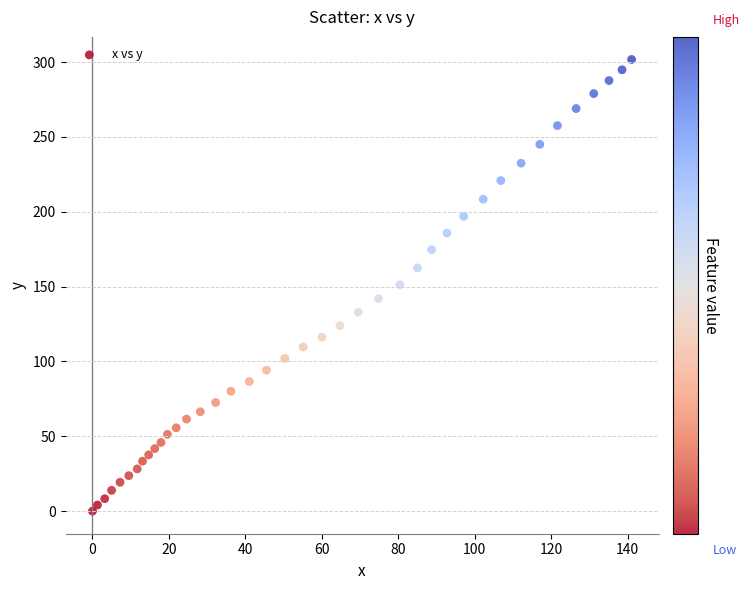

What is the range of Y values (max minus min)?

301.8